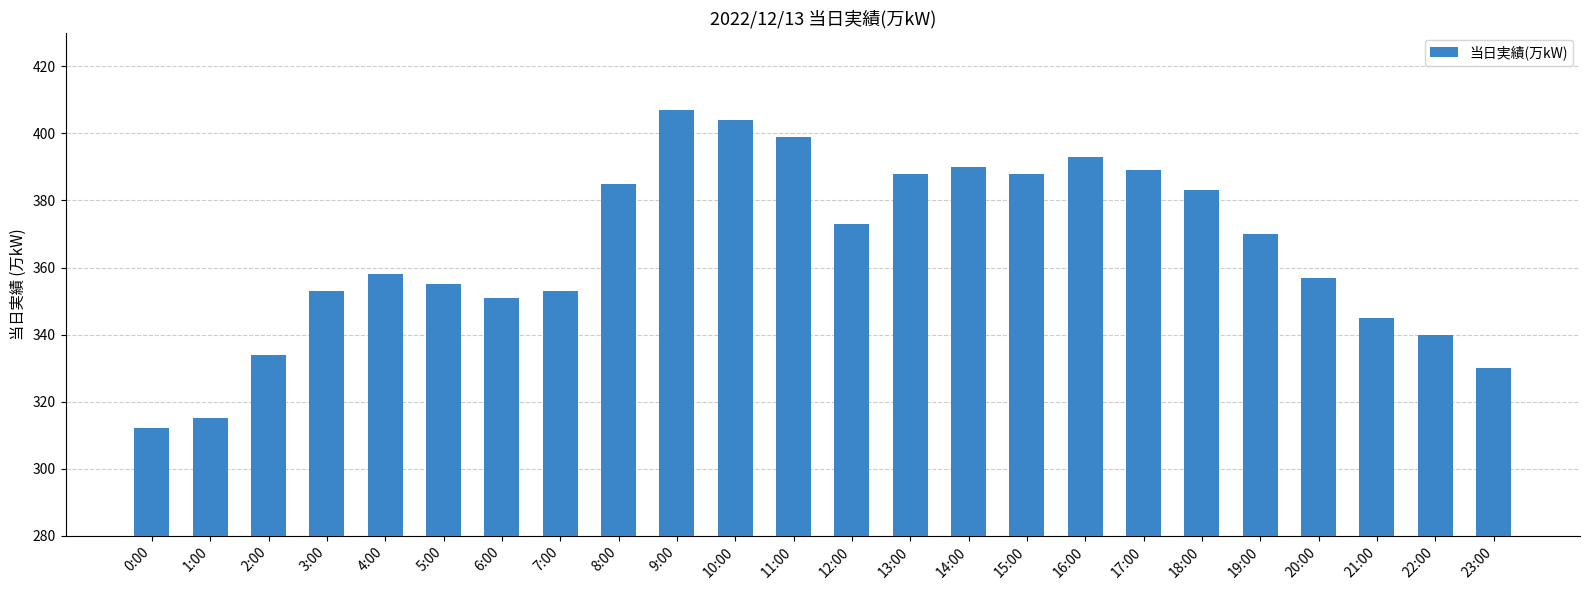

Approximately how many times larger is the value at 10:00 compared to 4:00?

1.1